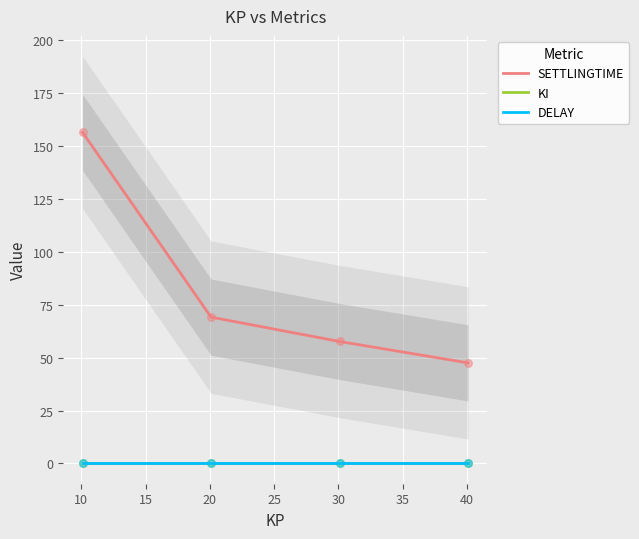

True or false: SETTLINGTIME and KI intersect in this chart.

False